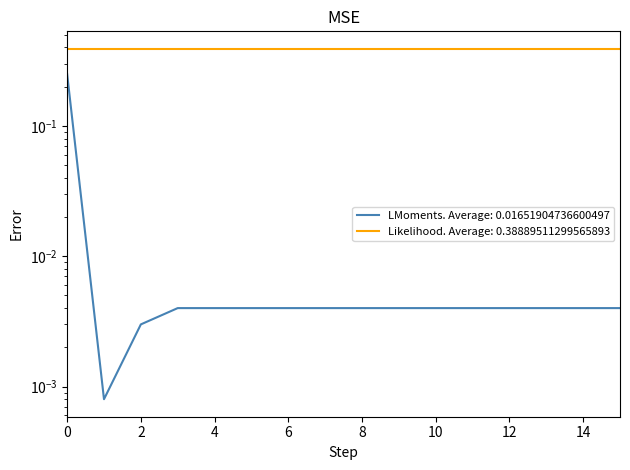

True or false: there are more than 2 points higher than both neighbors.

False